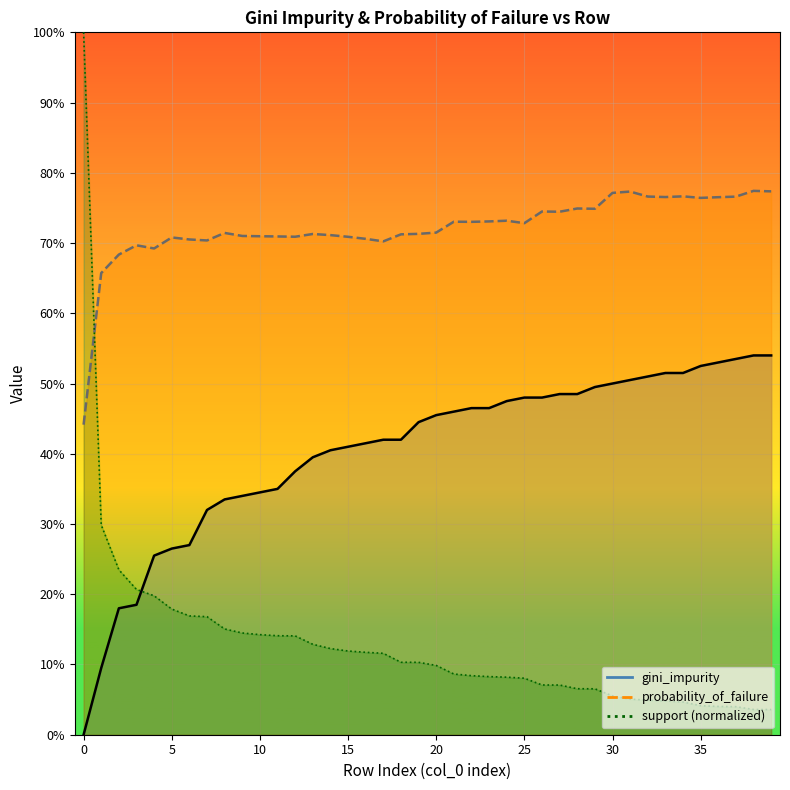

Is the value of gini_impurity at 9 greater than the value of probability_of_failure at 26?

No